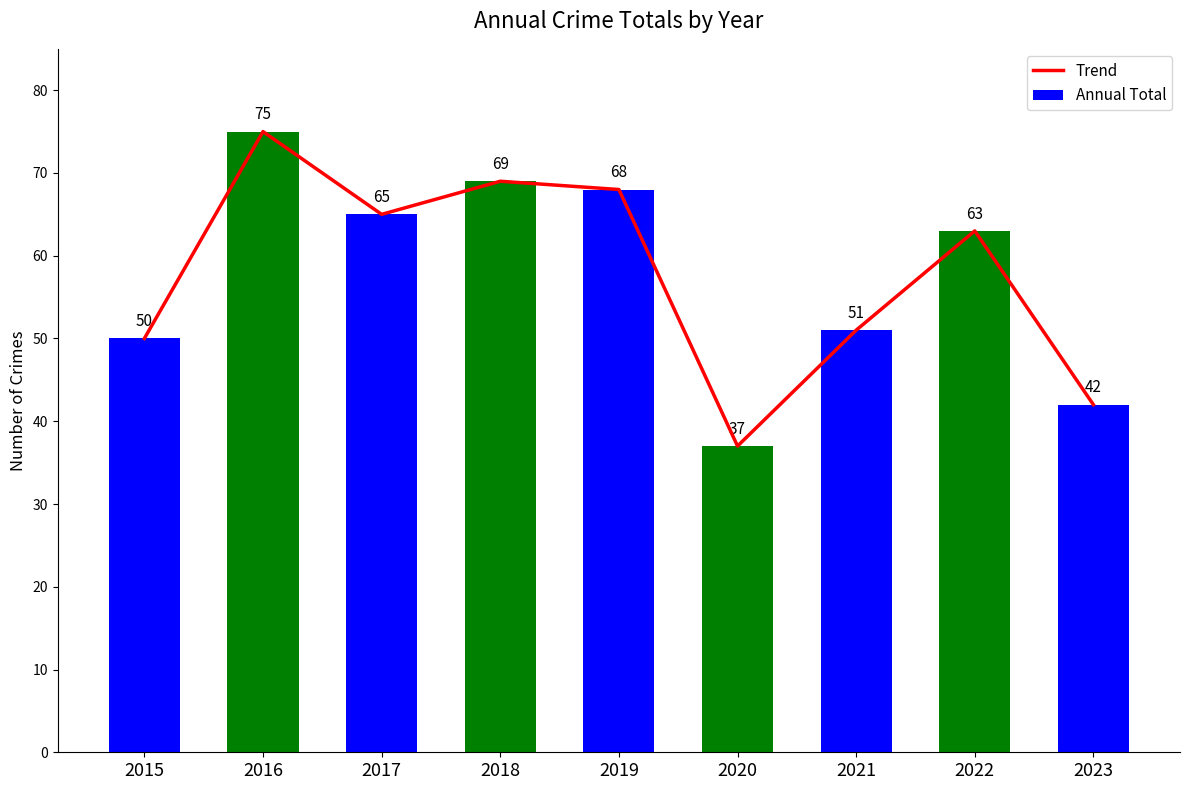

At how many categories does at least one series exceed 71?

1